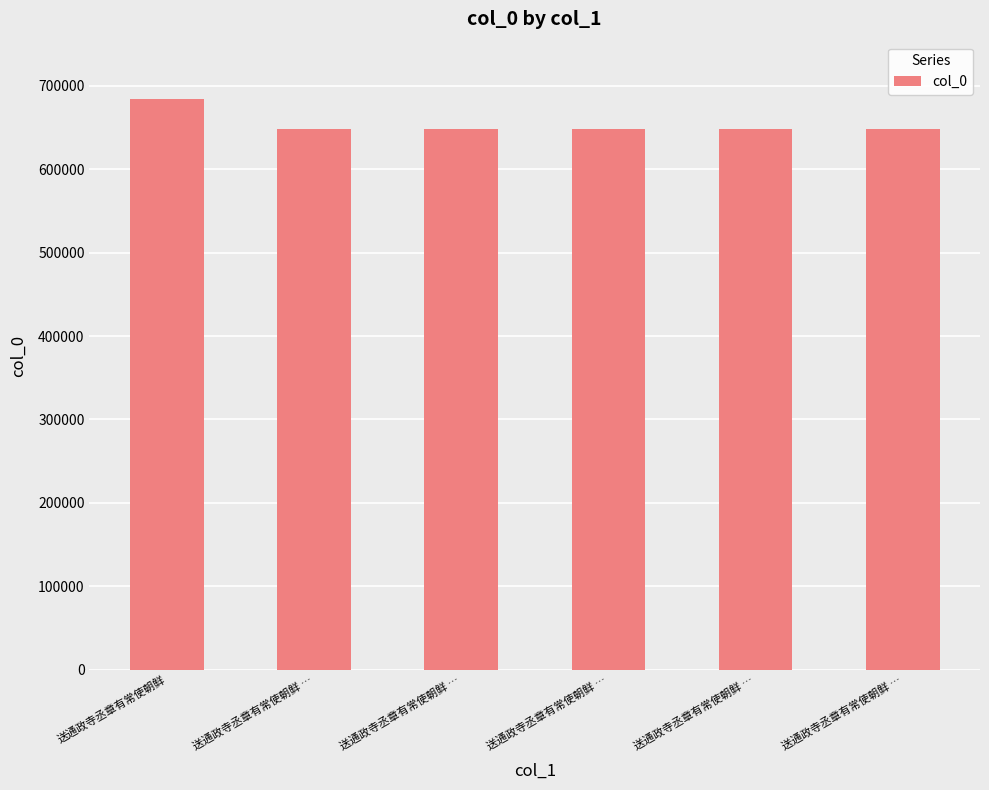

True or false: the data shows 684505 at 送通政寺丞章有常使朝鲜.

True